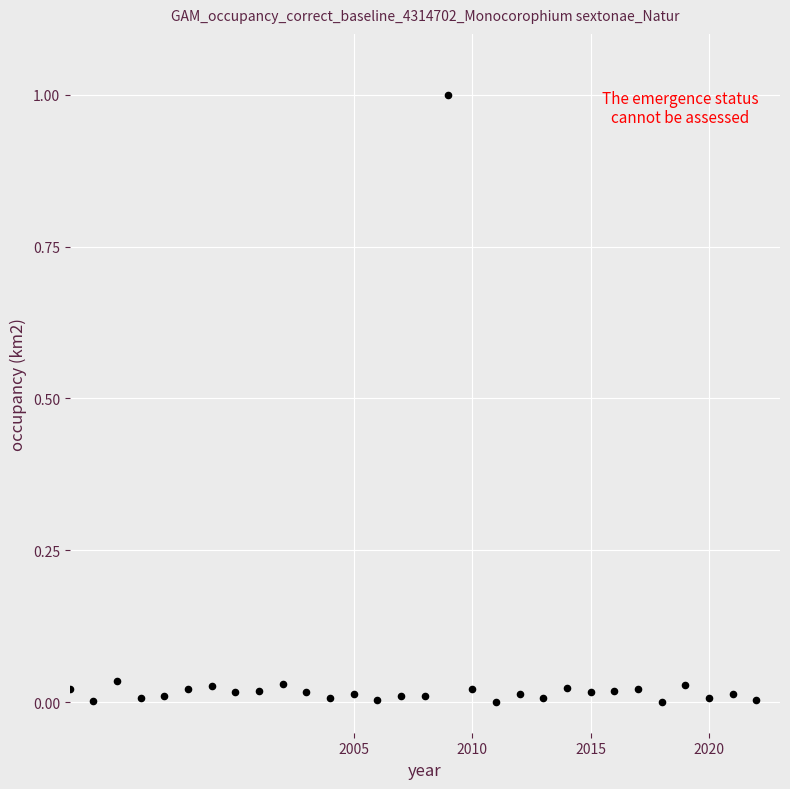

What is the range of Y values (max minus min)?

1.0